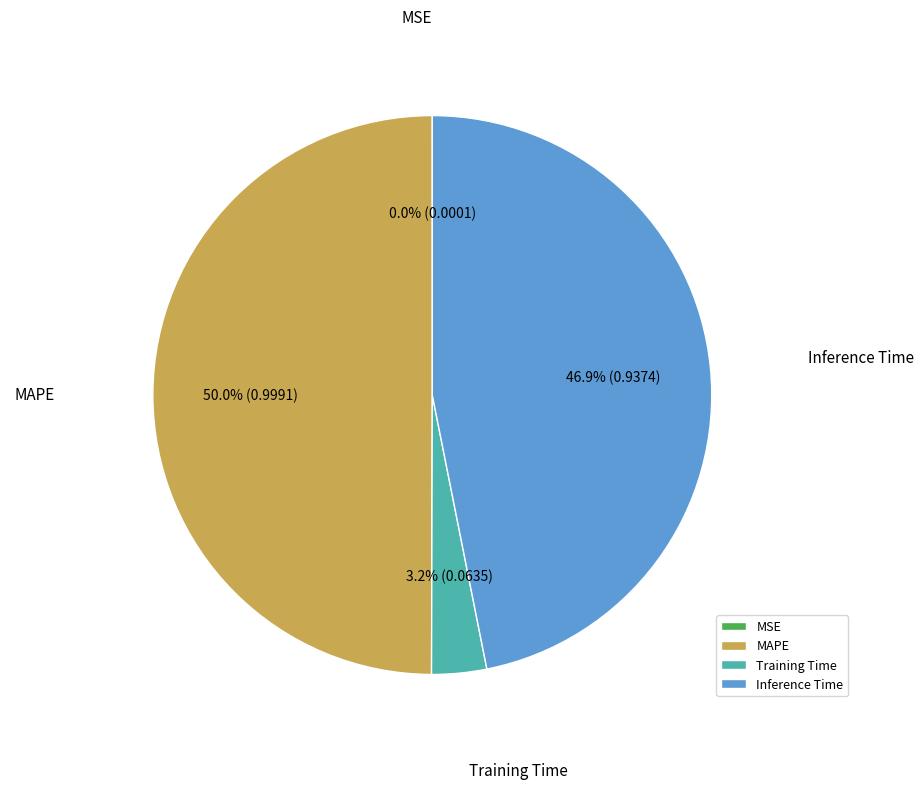

Between Inference Time and Training Time, which is larger?

Inference Time